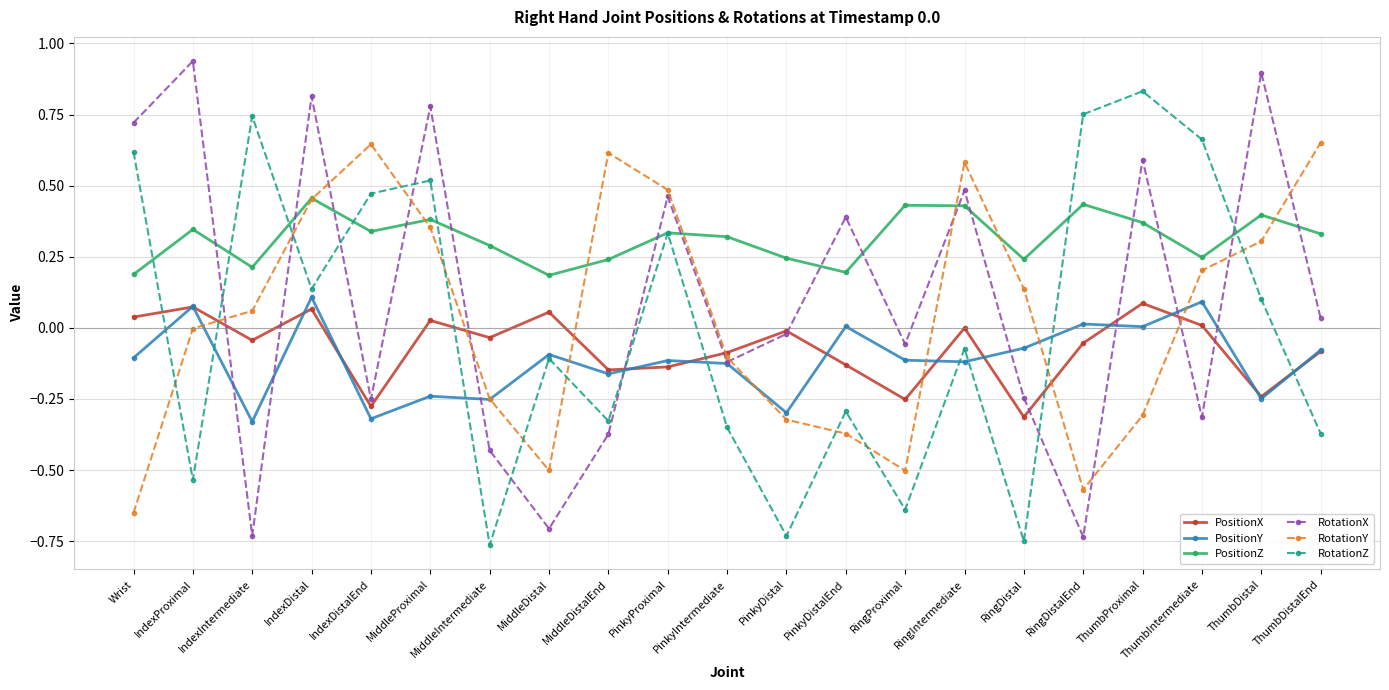

Between IndexProximal and MiddleProximal, which series saw the biggest shift?

RotationZ